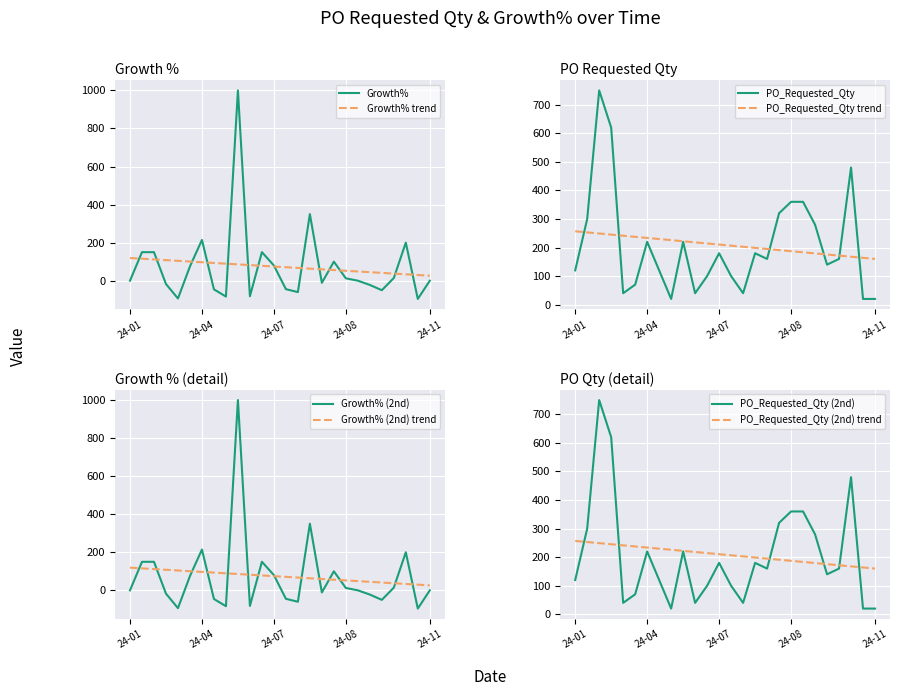

List the labels in order of Growth% value, largest first.

2024-06-17, 2024-08-05, 2024-04-15, 2024-10-07, 2024-01-22, 2024-02-05, 2024-07-08, 2024-08-19, 2024-07-15, 2024-03-18, 2024-09-30, 2024-08-26, 2024-01-08, 2024-09-02, 2024-11-04, 2024-08-12, 2024-03-04, 2024-09-16, 2024-07-22, 2024-04-22, 2024-09-23, 2024-07-29, 2024-06-24, 2024-05-27, 2024-03-11, 2024-10-14